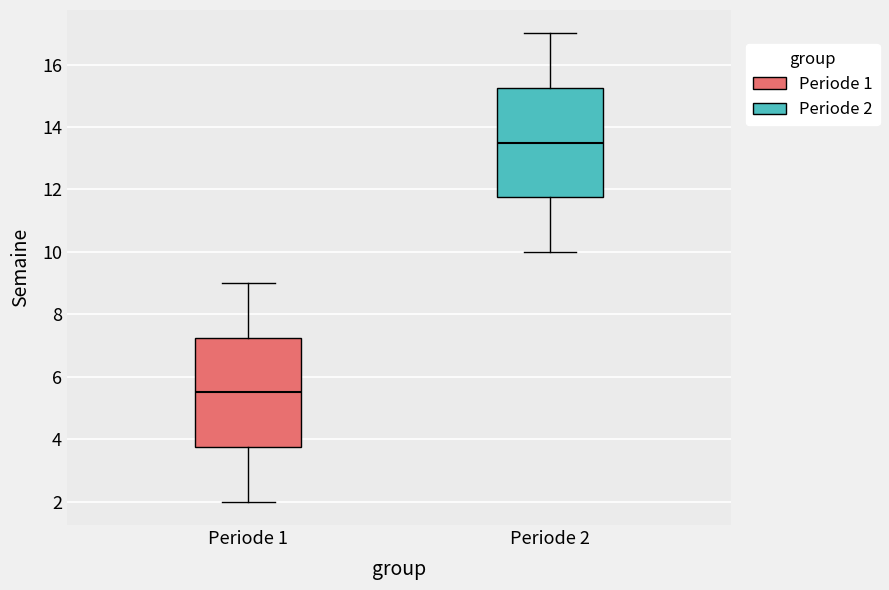

Which box has the highest median line?

Periode 2